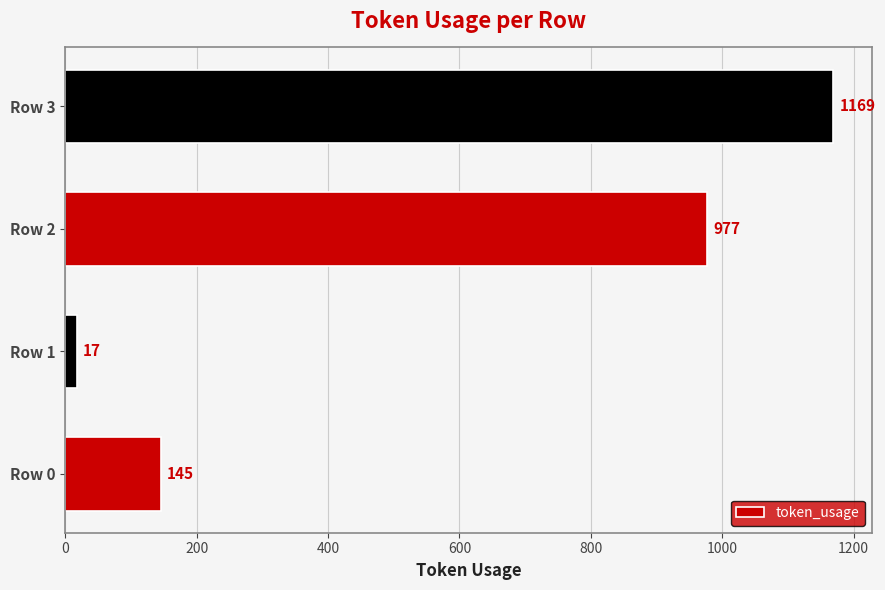

Are the bars grouped side by side (vs. stacked)?

No